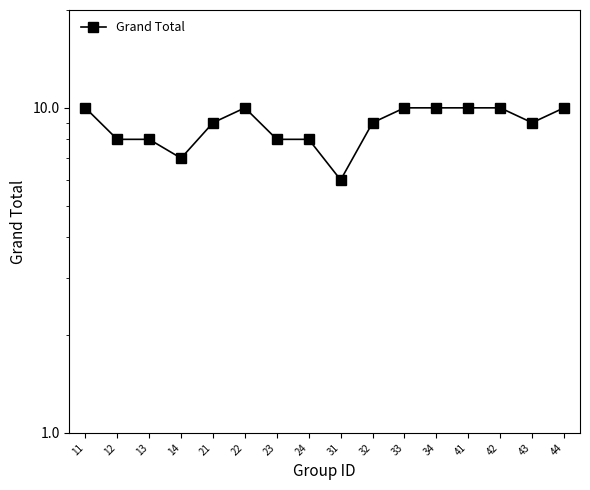

Reading left to right, transcribe all the data shown in this chart.

11=10	12=8	13=8	14=7	21=9	22=10	23=8	24=8	31=6	32=9	33=10	34=10	41=10	42=10	43=9	44=10